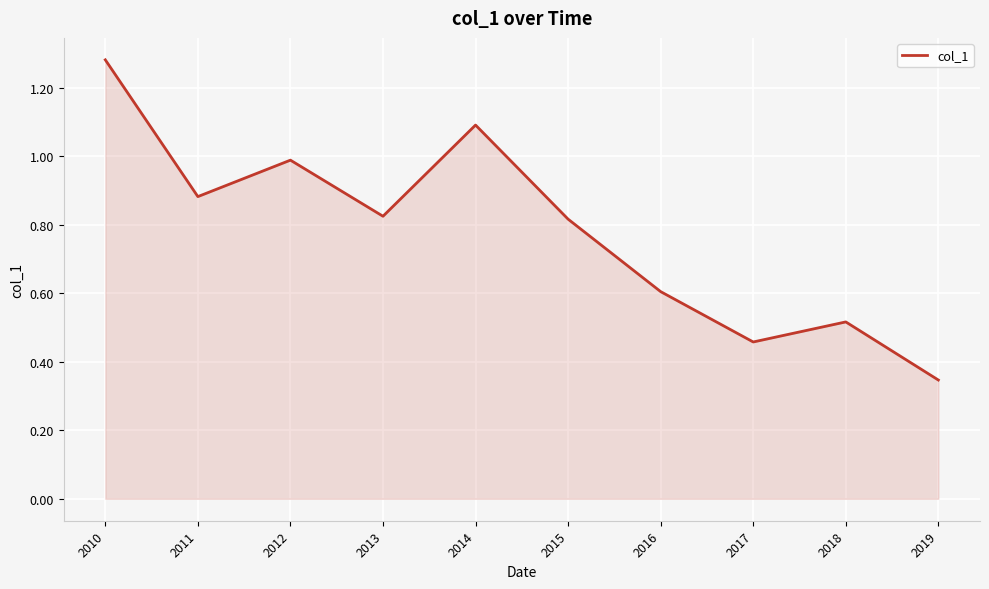

What is the ratio of the value at 2013 to the value at 2010?

0.6